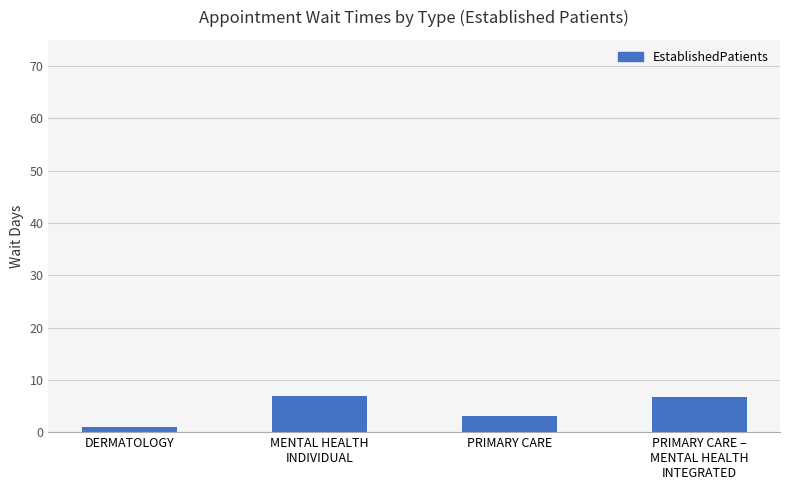

What is the sum of the values at PRIMARY CARE and DERMATOLOGY?

4.1